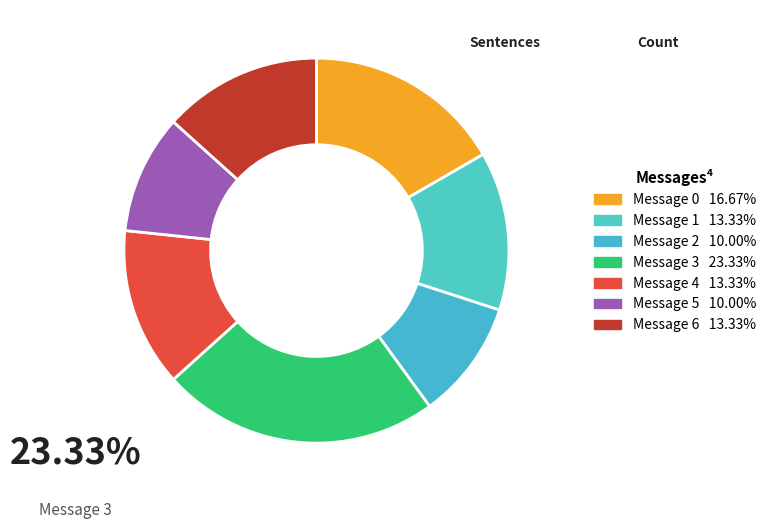

How many slices are in this pie chart?

7